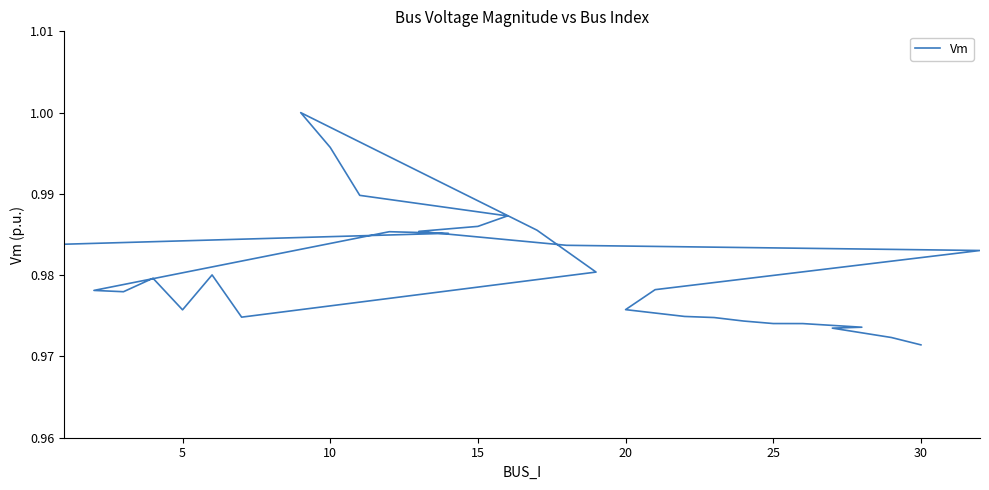

True or false: the data shows 1.0 at 10.

True